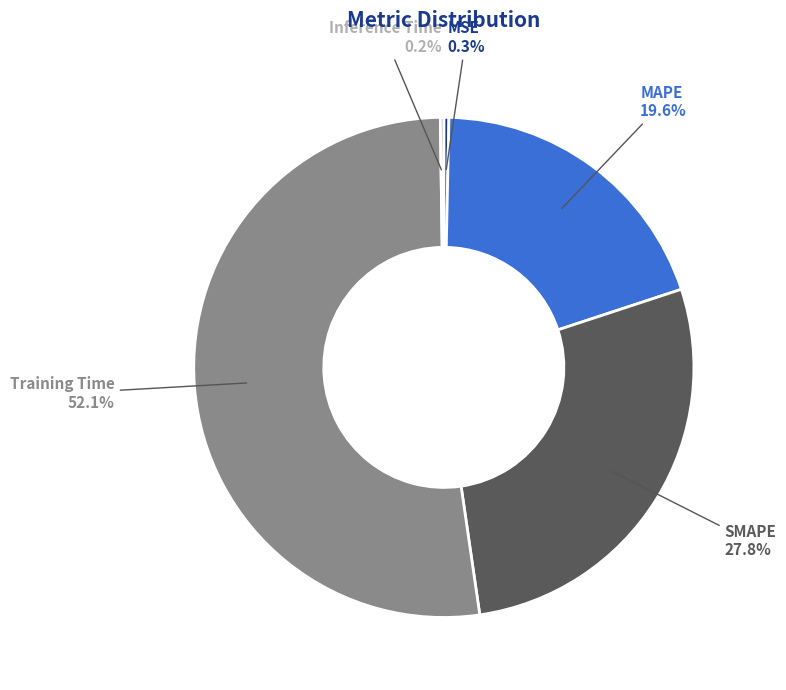

Combined, what portion of the pie is MAPE and MSE?

19.9%